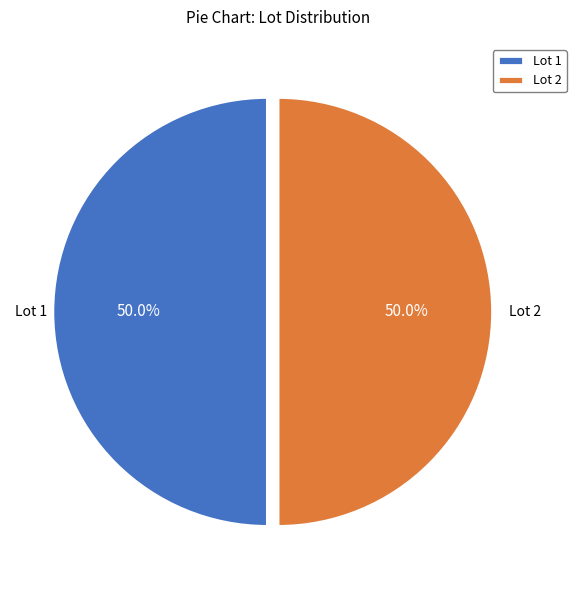

What percentage is NOT represented by Lot 2?

50.0%